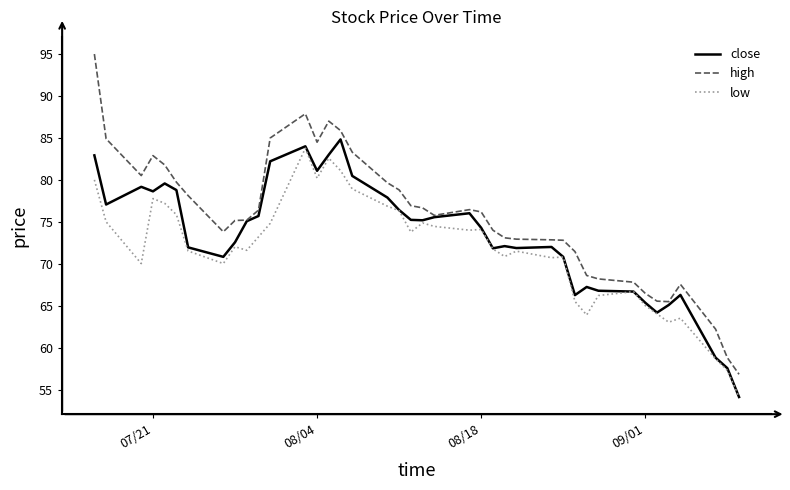

True or false: high and low cross at least once.

False